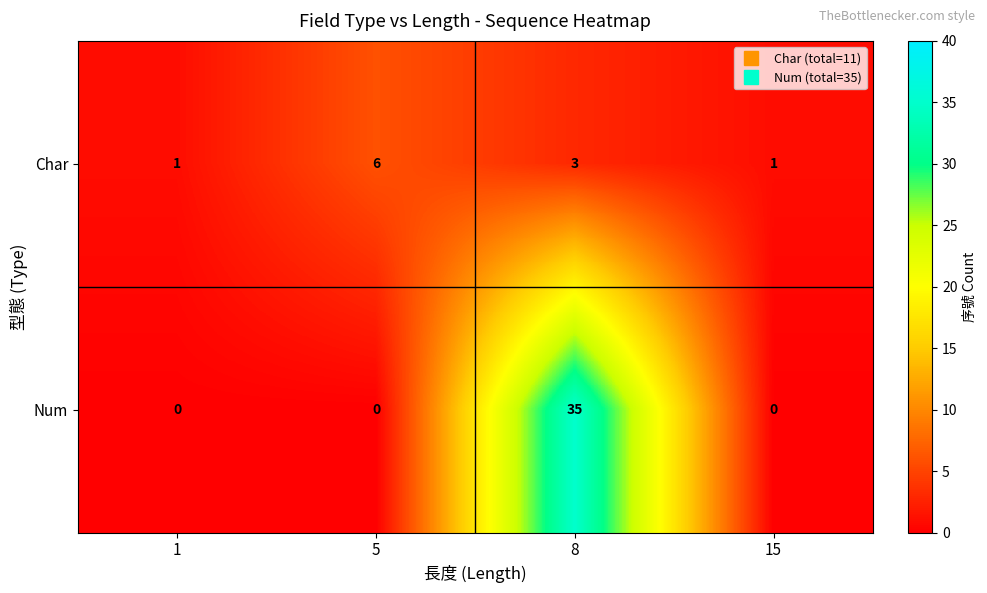

Which category has the highest value in the Char series?

5